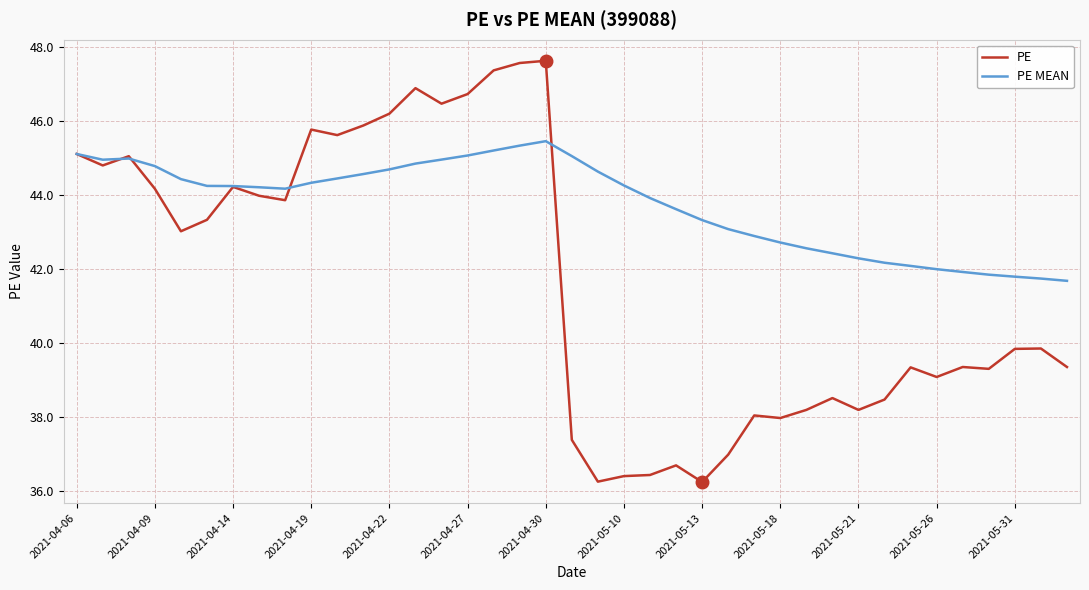

List the series in order of their peak value, highest first.

PE, PE MEAN